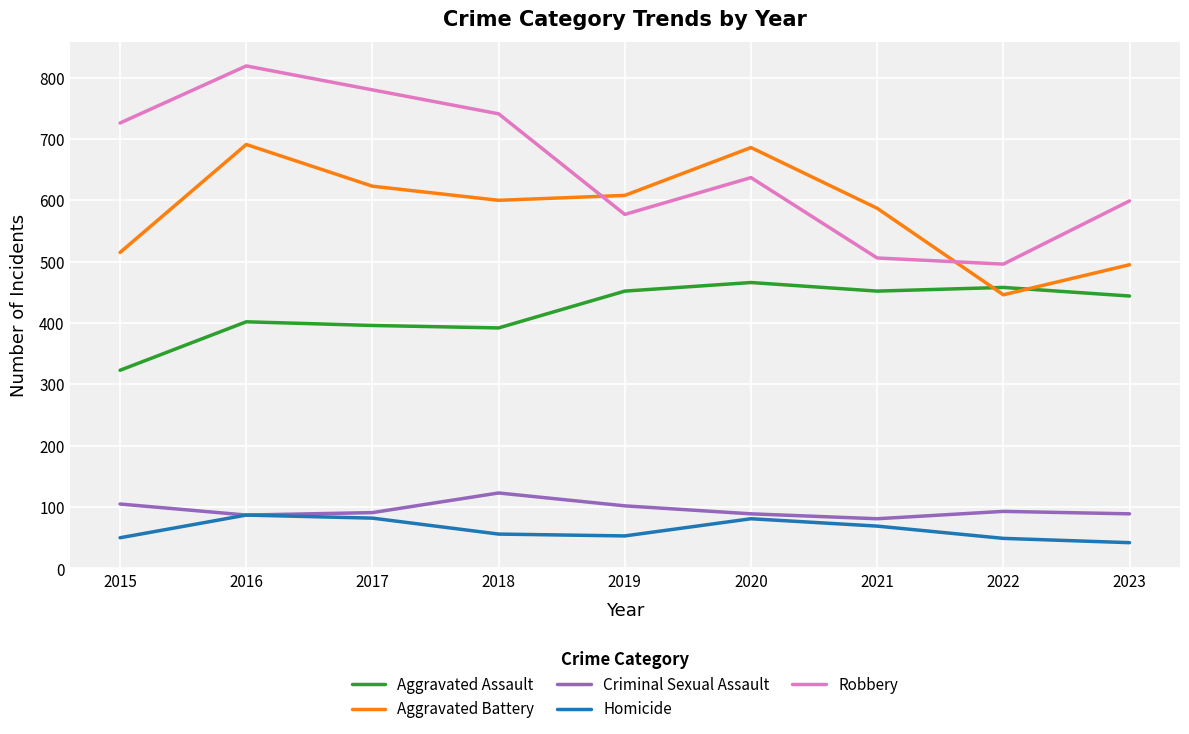

Which series has the widest spread of values?

Robbery